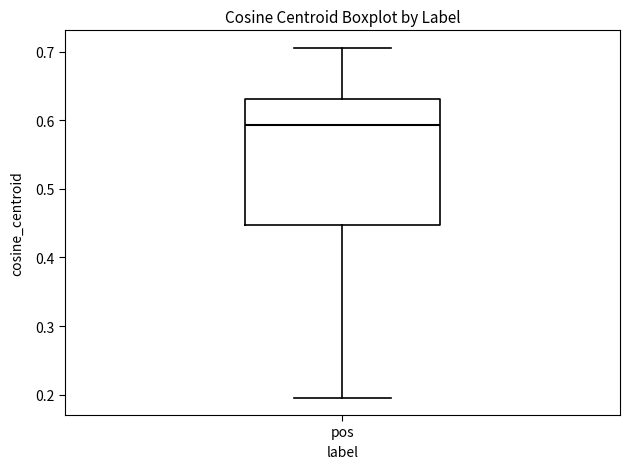

Where is the upper edge of the box for pos on the y-axis? The values are not printed on the chart, so give them approximately, as read against the axis.

0.63